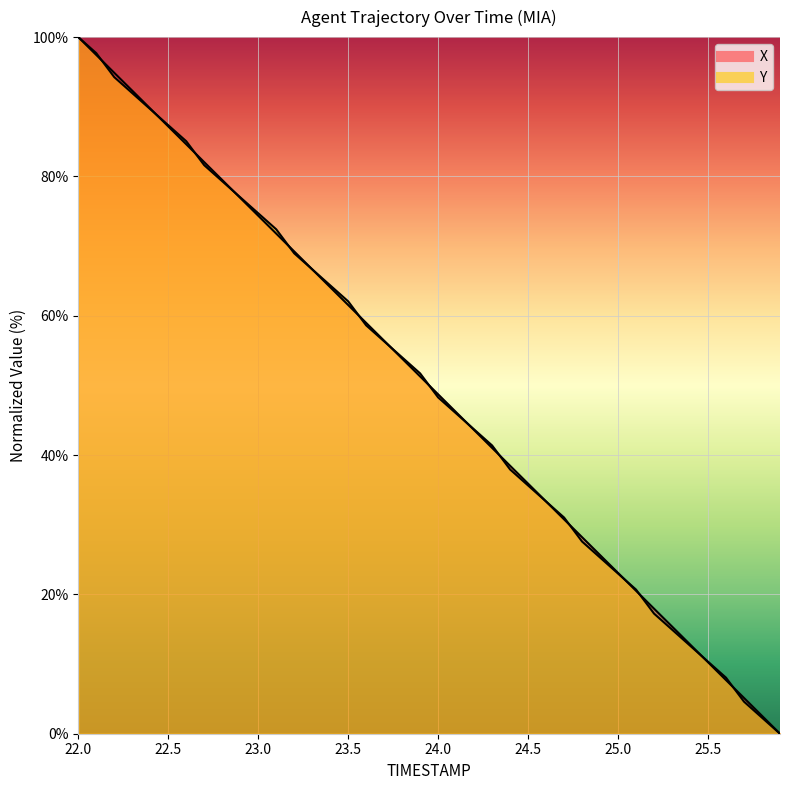

Which has a higher value, 22.0 or 23.3?

22.0